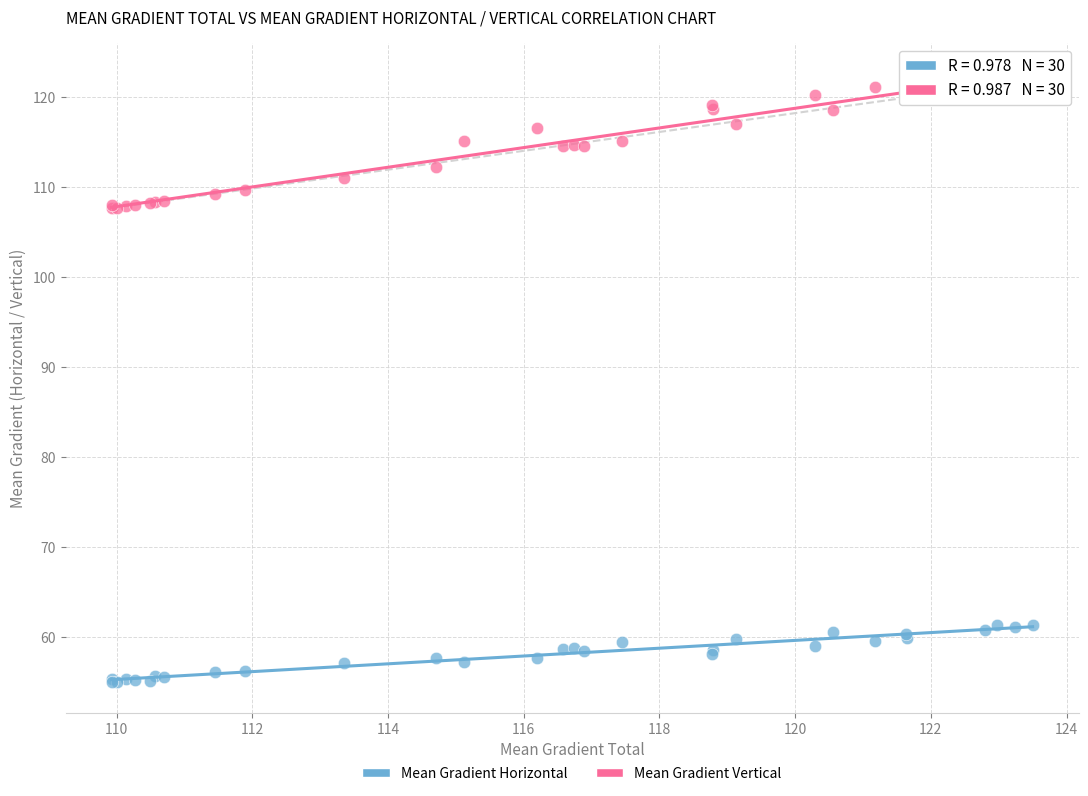

Which series contains the lowest Y value?

Mean Gradient Horizontal